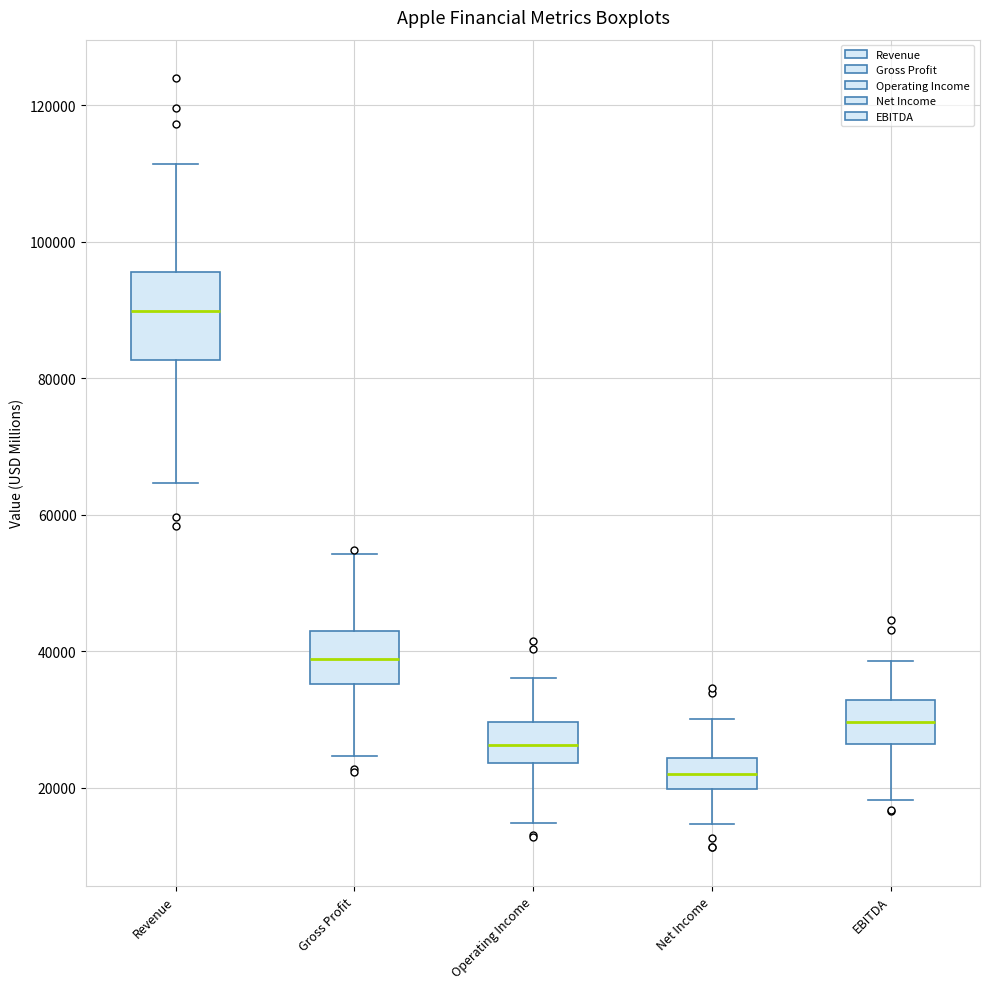

Where does the upper whisker of the box for Operating Income end on the y-axis? The values are not printed on the chart, so give them approximately, as read against the axis.

36000